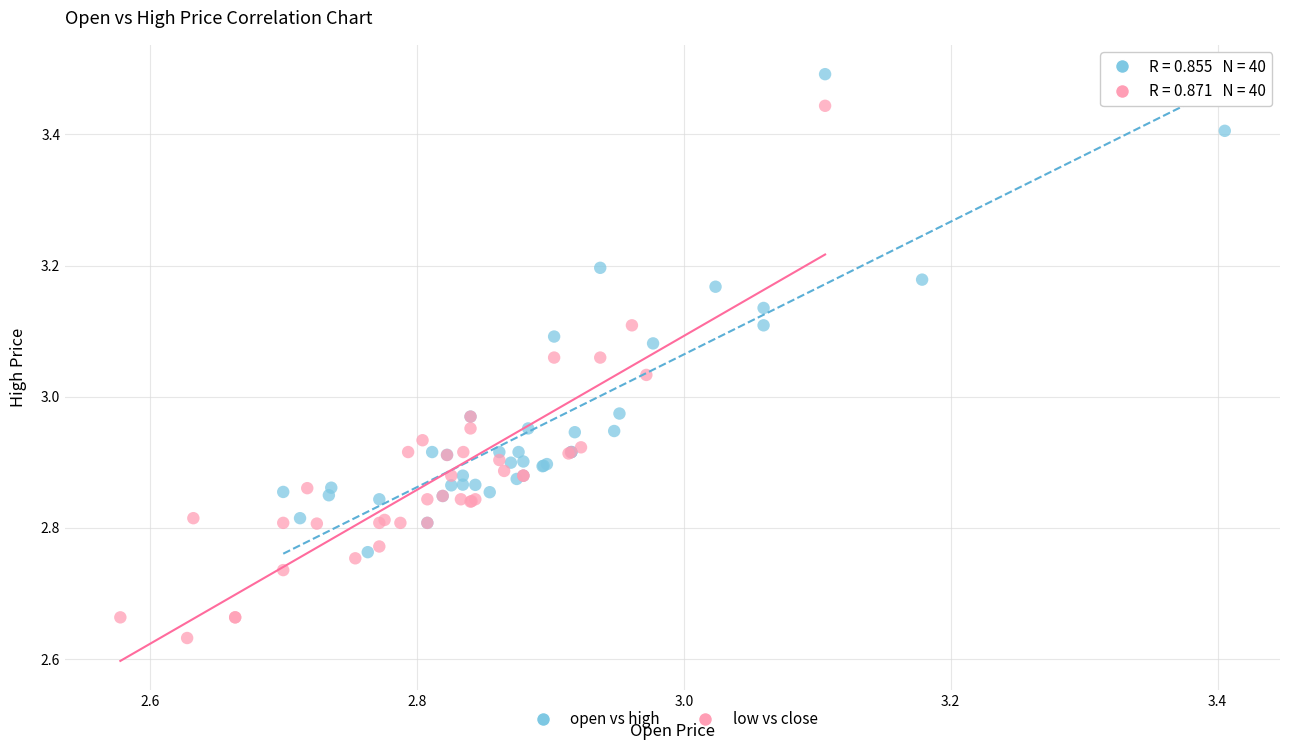

Which series reaches the minimum Y coordinate?

low vs close